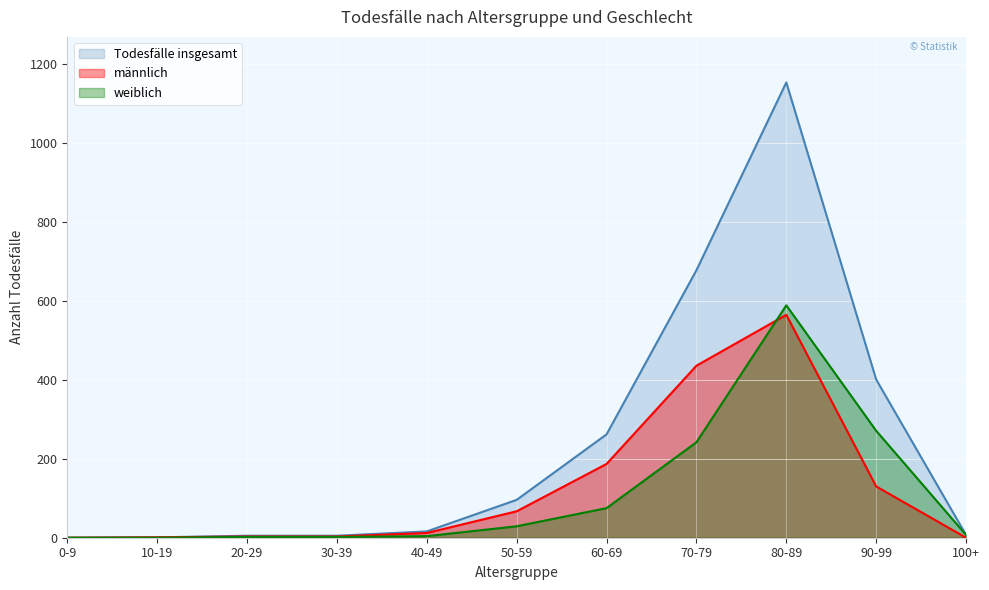

List the labels in order of männlich value, largest first.

80-89, 70-79, 60-69, 90-99, 50-59, 40-49, 20-29, 30-39, 10-19, 0-9, 100+